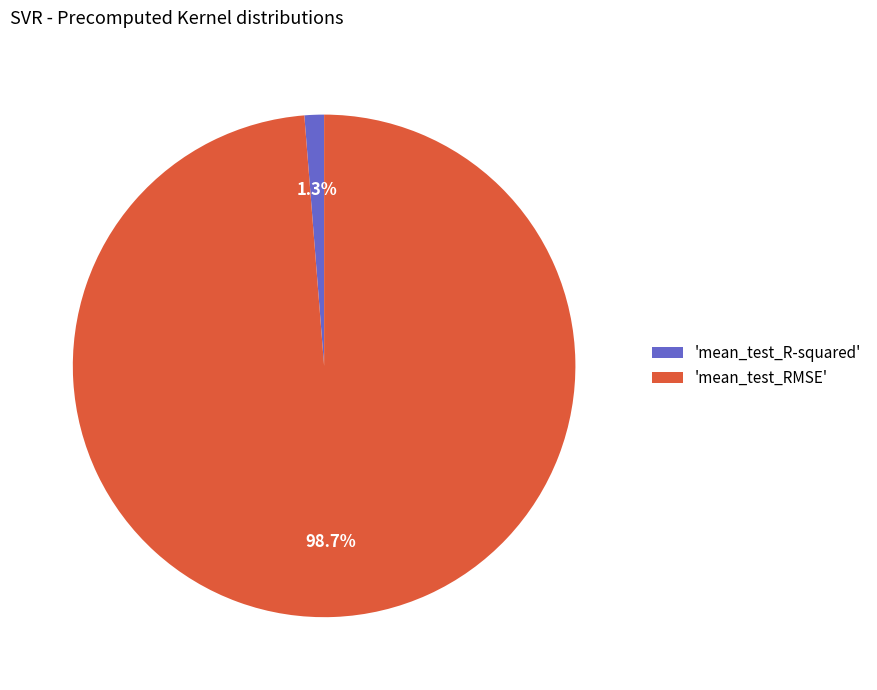

How many slices are in this pie chart?

2